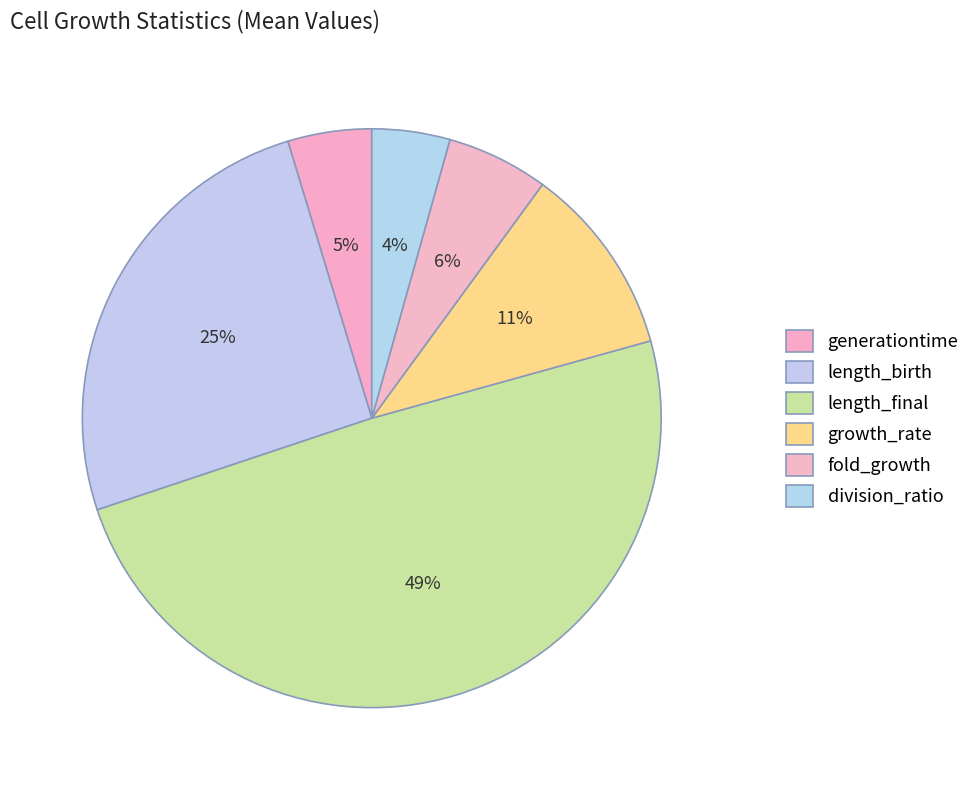

How many slices are in this pie chart?

6